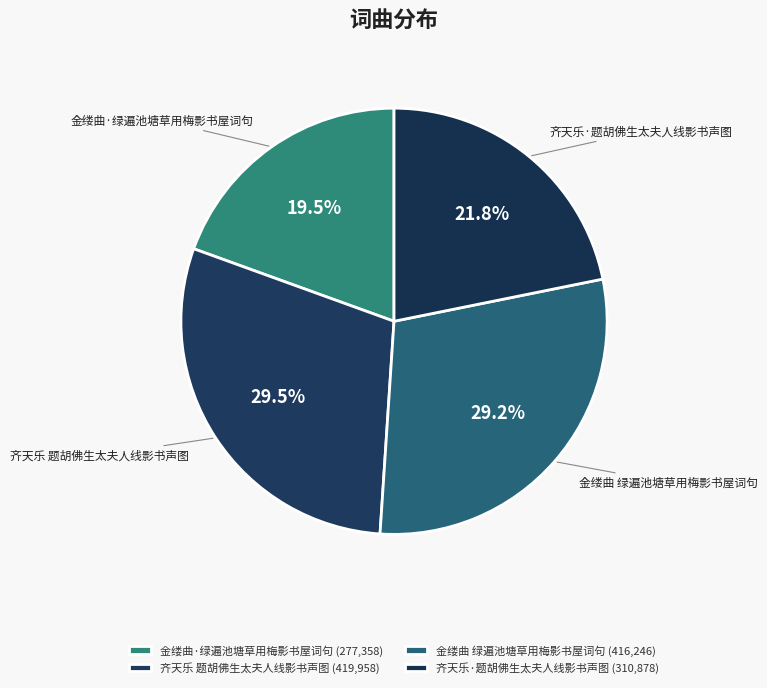

To the nearest percent, what portion does 金缕曲 绿遍池塘草用梅影书屋词句 represent?

29%